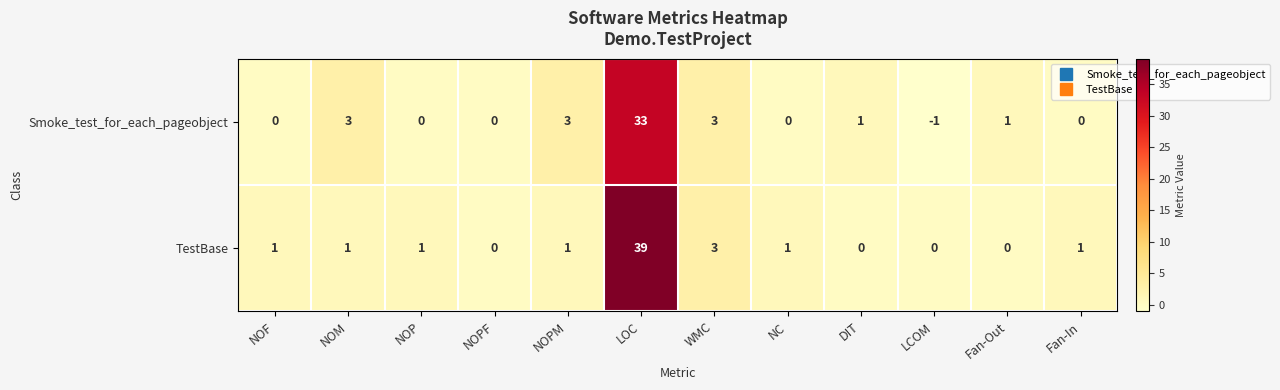

How many values in the Smoke_test_for_each_pageobject series are below 1?

6